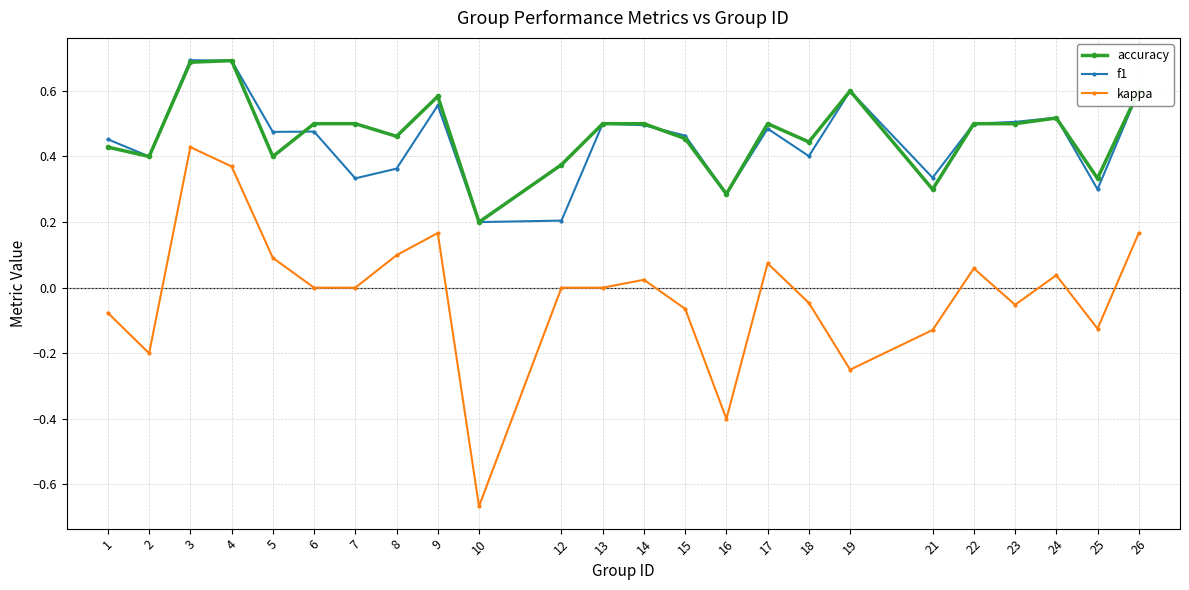

At which label does accuracy reach its minimum?

10